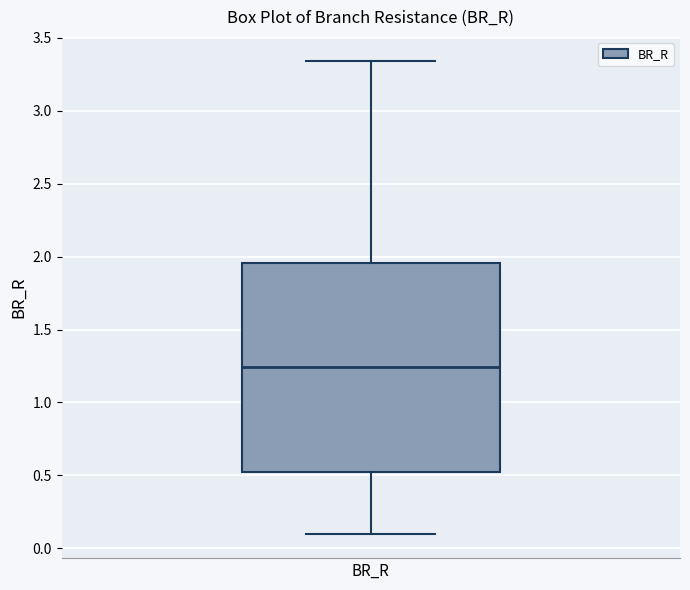

Transcribe this box plot: give where the median line is, the range the box spans, and where the two whiskers end, as read against the y-axis. The values are not printed on the chart, so give them approximately, as read against the axis.

median 1.25, box 0.50 to 1.95, whiskers 0.10 to 3.35